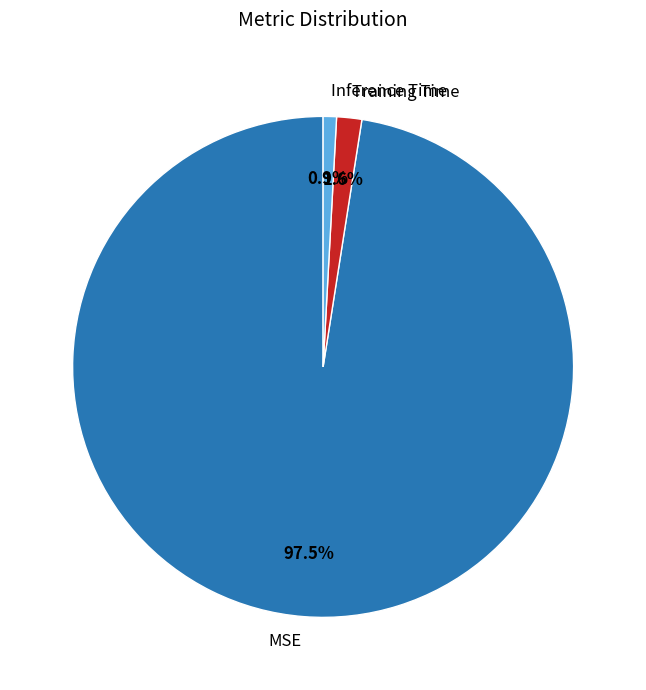

Which has a higher value, MSE or Inference Time?

MSE